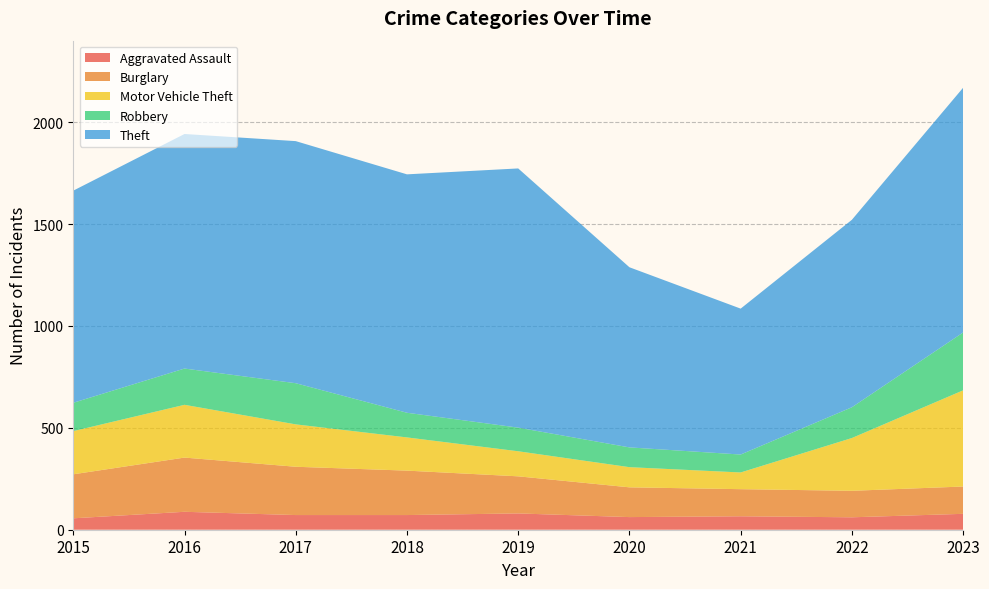

Reading left to right, what are all the values shown in this chart?

Aggravated Assault: 2015=56	2016=88	2017=72	2018=72	2019=80	2020=62	2021=66	2022=61	2023=78
Burglary: 2015=216	2016=266	2017=237	2018=218	2019=182	2020=146	2021=133	2022=130	2023=134
Motor Vehicle Theft: 2015=212	2016=259	2017=208	2018=163	2019=123	2020=99	2021=82	2022=259	2023=472
Robbery: 2015=139	2016=178	2017=202	2018=121	2019=116	2020=97	2021=88	2022=151	2023=284
Theft: 2015=1041	2016=1151	2017=1188	2018=1170	2019=1272	2020=884	2021=716	2022=920	2023=1201